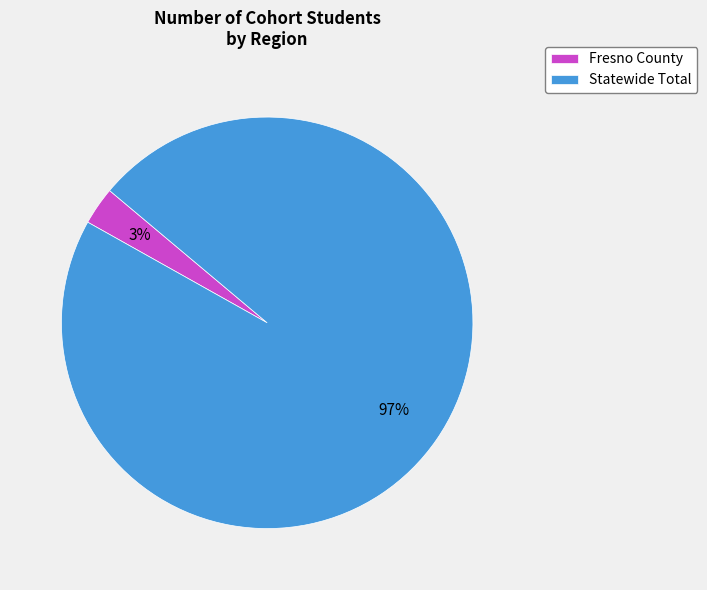

What is the largest slice in the pie chart?

Statewide Total